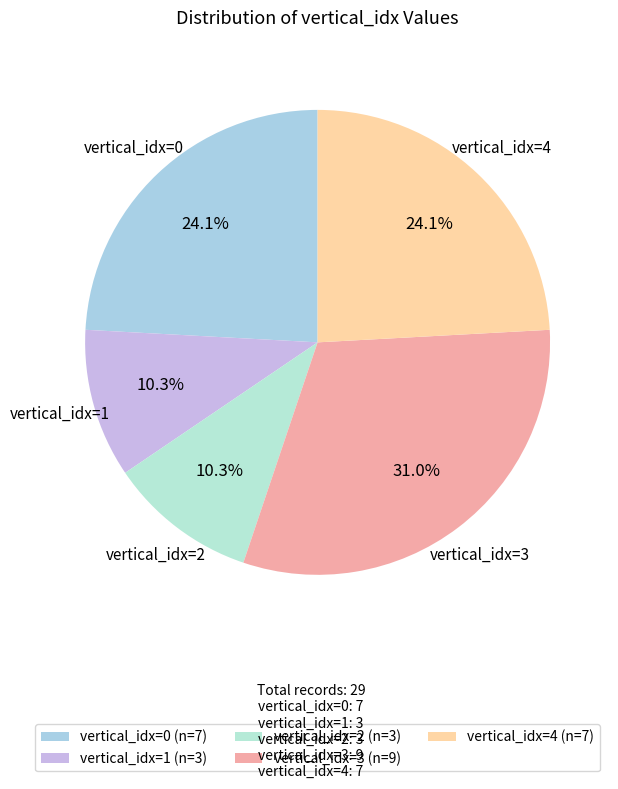

Rank the categories by value from highest to lowest.

3, 0, 4, 1, 2